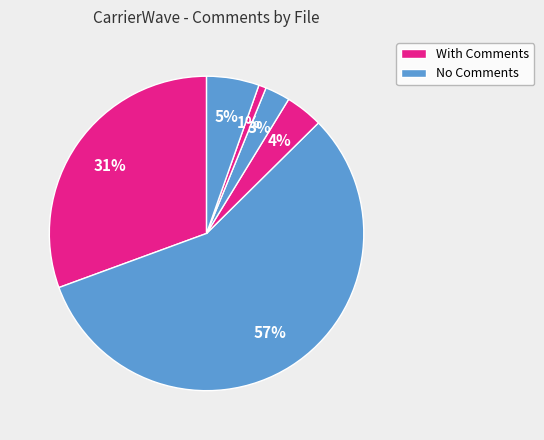

How many segments does this pie chart have?

6